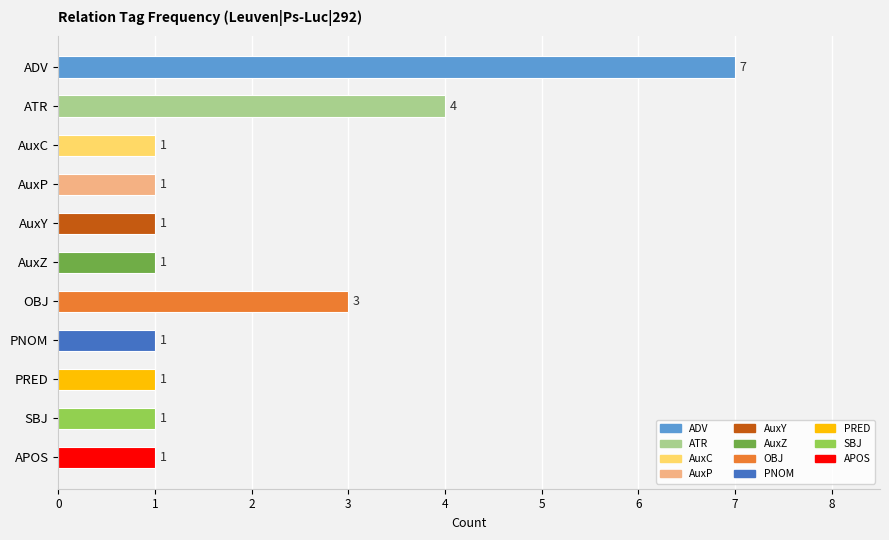

Reading top to bottom, extract all data points from this chart.

7	4	1	1	1	1	3	1	1	1	1